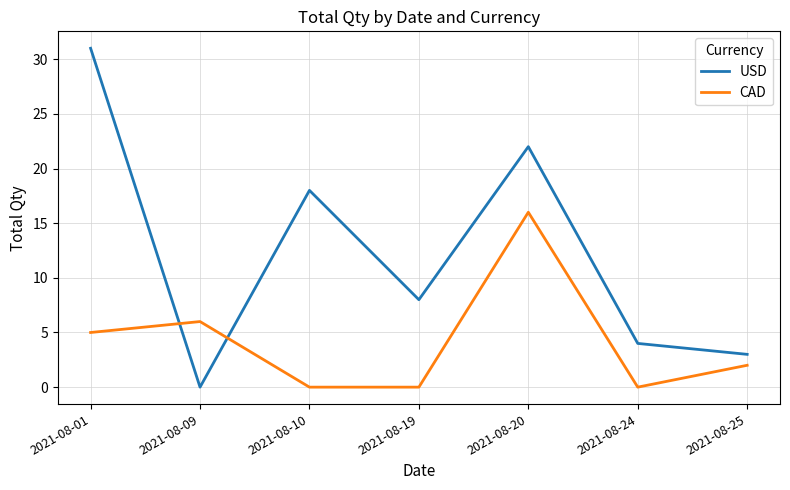

Which series has the largest total across all categories?

USD